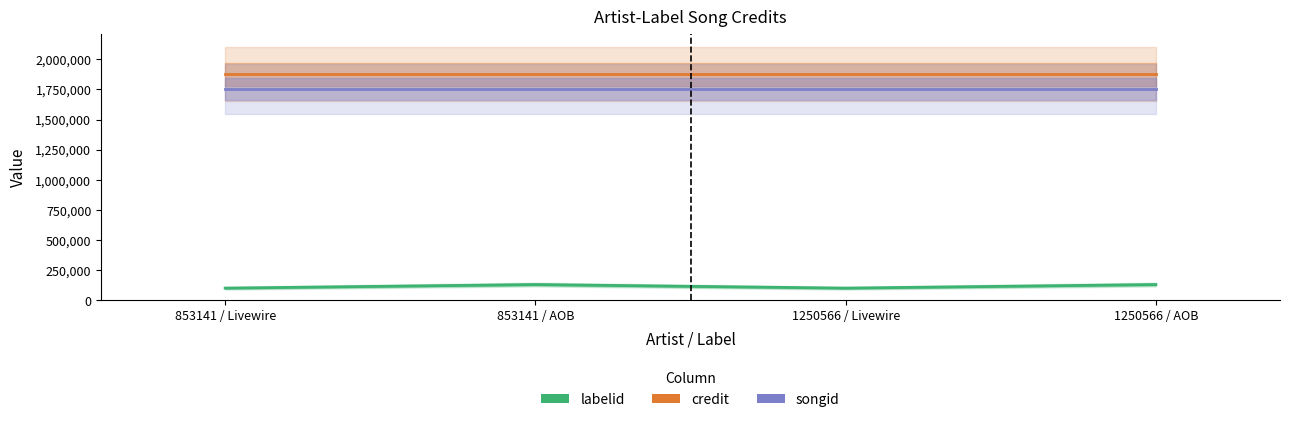

Is it true that songid equals 2885413 at 853141 / Livewire?

False